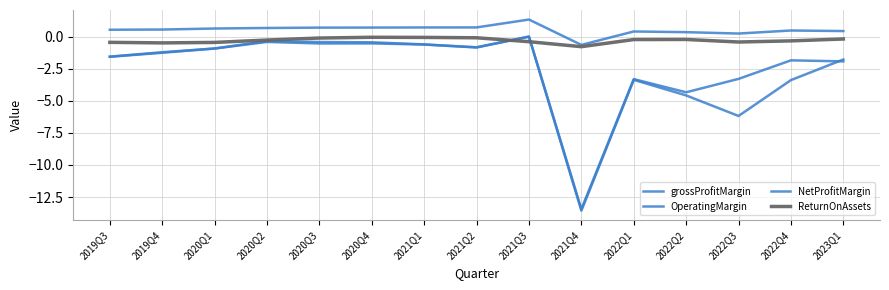

How many lines are shown in the chart?

4